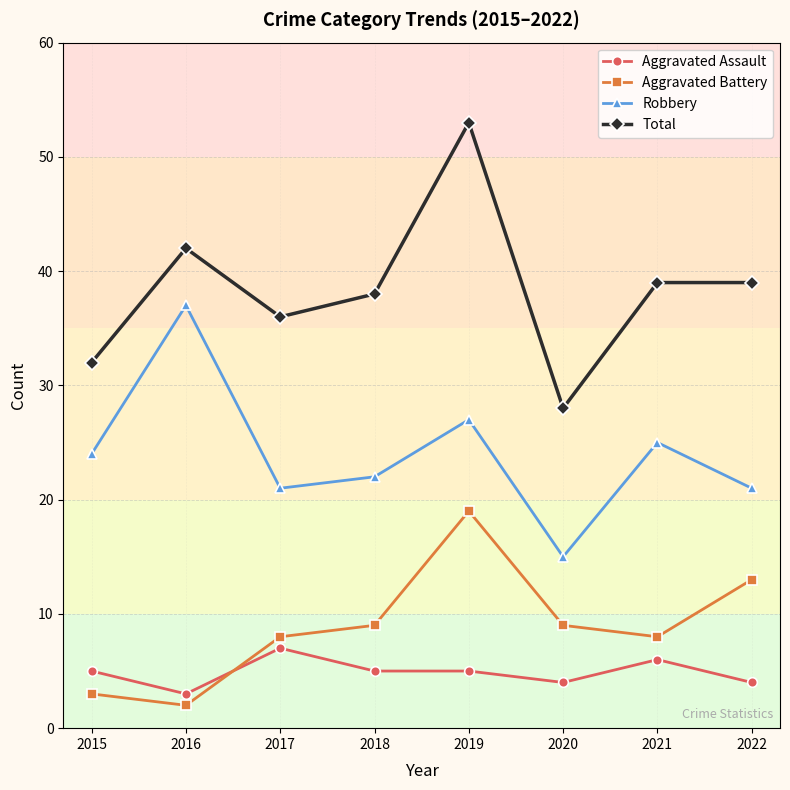

At how many categories does at least one series exceed 30?

7